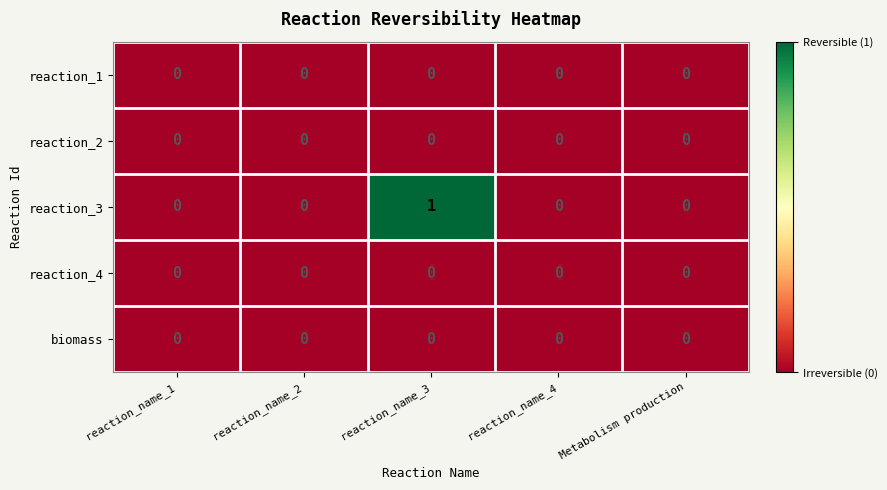

Reading right to left, what are all the values shown in this chart?

reaction_1: Metabolism production=0	reaction_name_4=0	reaction_name_3=0	reaction_name_2=0	reaction_name_1=0
reaction_2: Metabolism production=0	reaction_name_4=0	reaction_name_3=0	reaction_name_2=0	reaction_name_1=0
reaction_3: Metabolism production=0	reaction_name_4=0	reaction_name_3=1	reaction_name_2=0	reaction_name_1=0
reaction_4: Metabolism production=0	reaction_name_4=0	reaction_name_3=0	reaction_name_2=0	reaction_name_1=0
biomass: Metabolism production=0	reaction_name_4=0	reaction_name_3=0	reaction_name_2=0	reaction_name_1=0